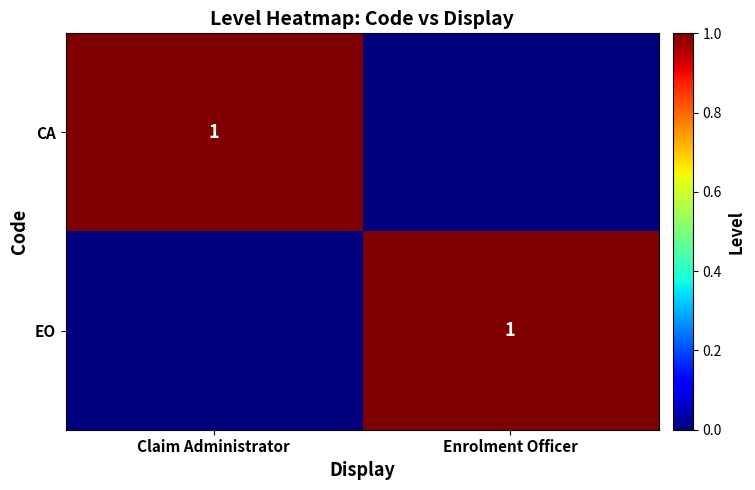

True or false: EO has a value of 1 at Enrolment Officer.

True